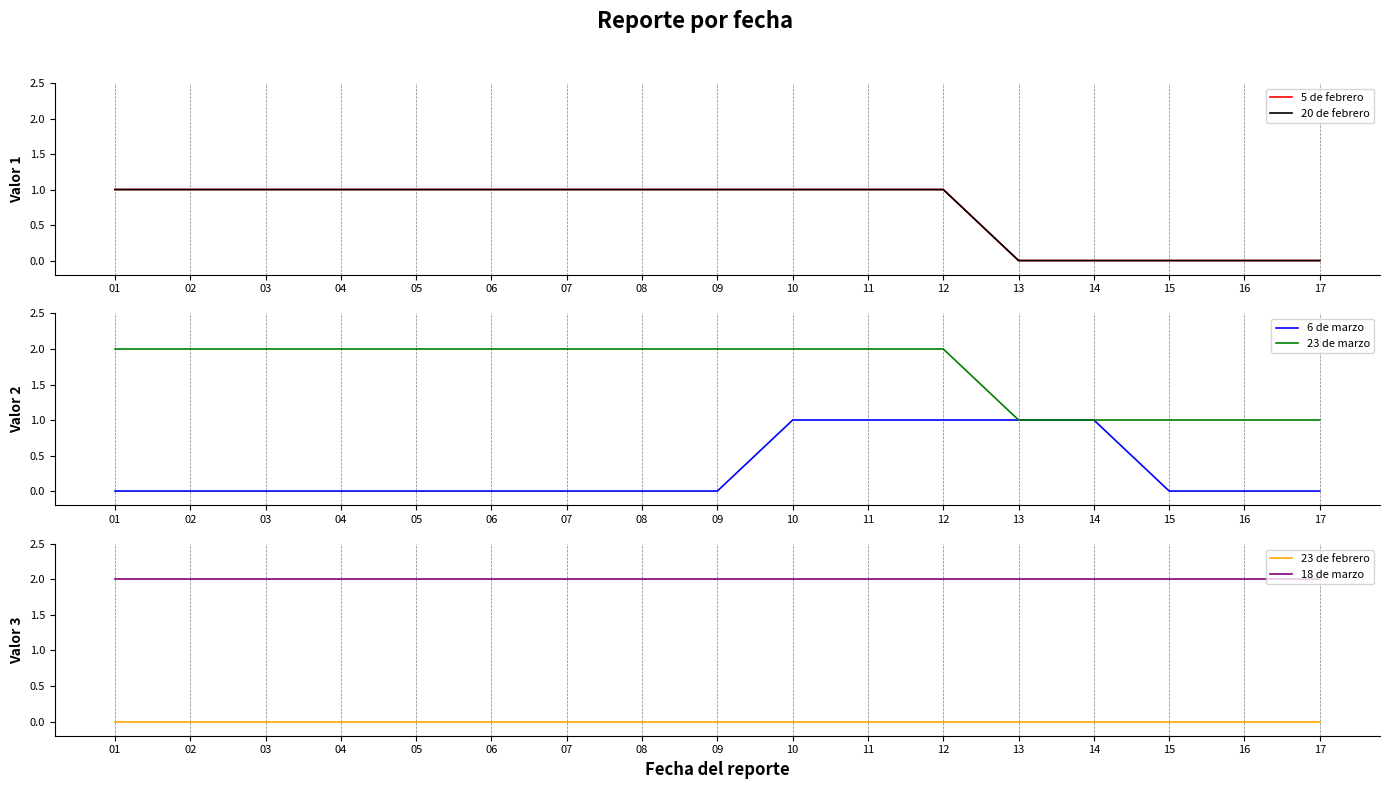

What is the difference between the maximum and minimum values in the 23 de marzo series?

1